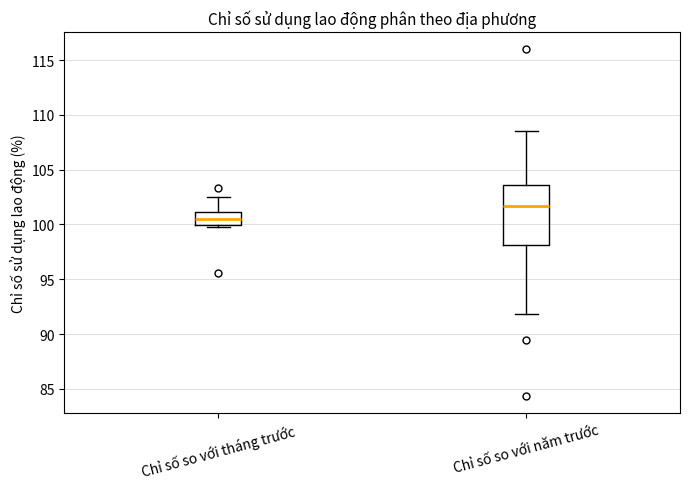

Which box has the lowest median line?

Chỉ số so với tháng trước